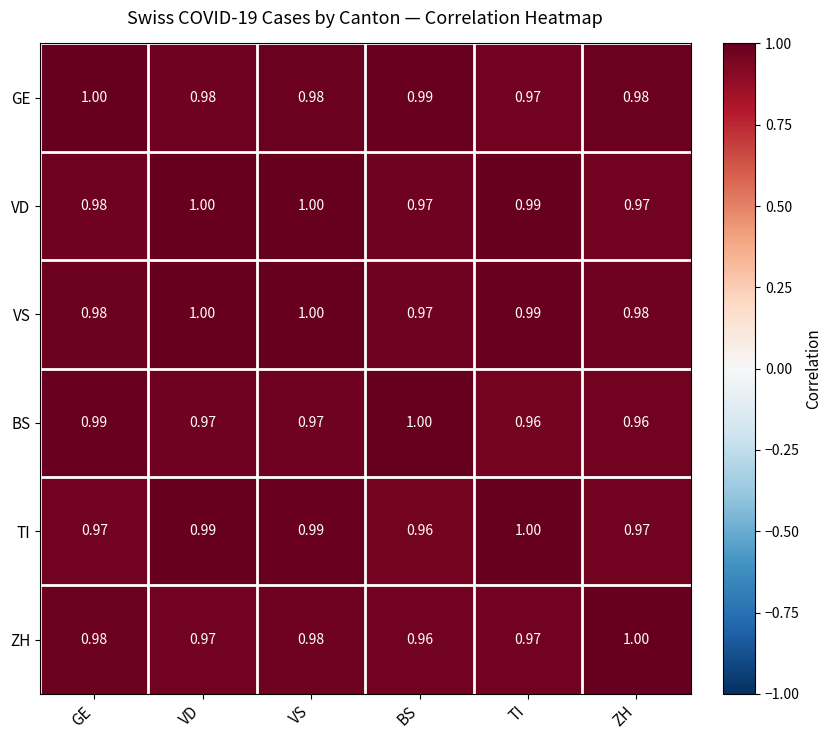

Is the value of TI at VS greater than the value of GE at VD?

Yes